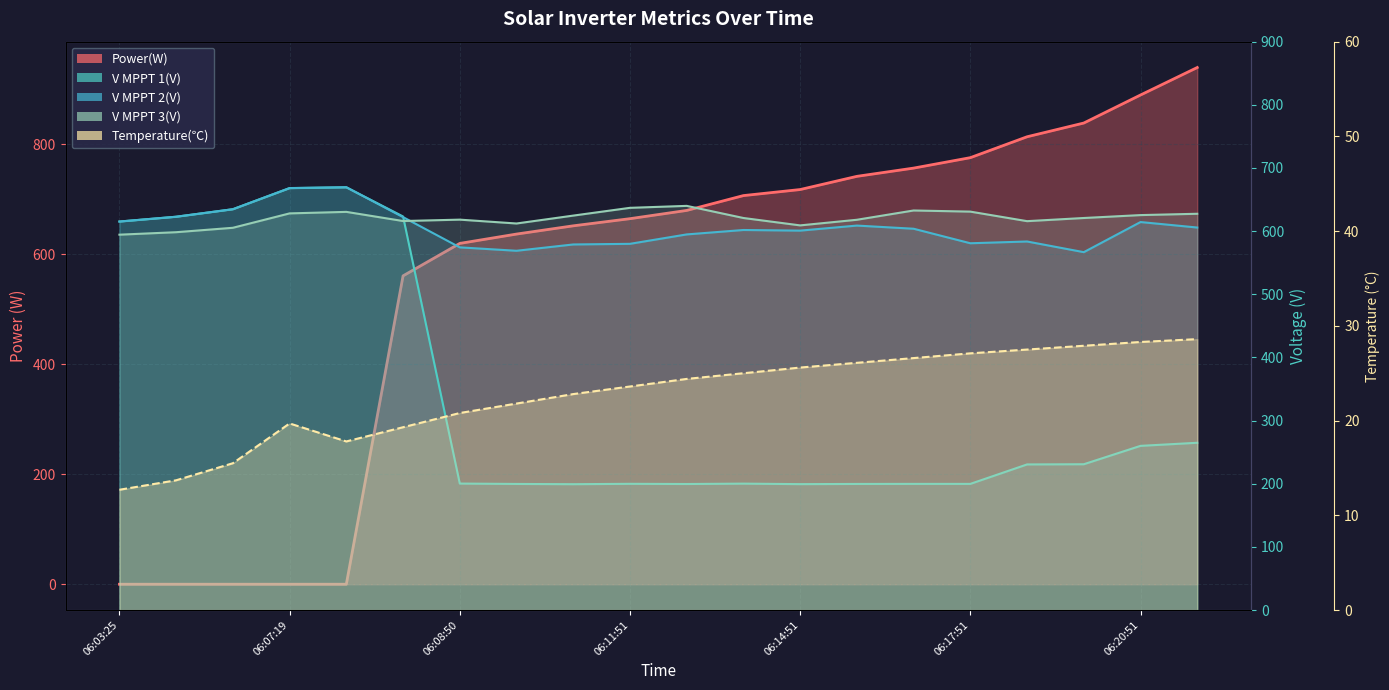

Reading left to right, list all the values displayed in this chart.

Power(W): 0.0	0.0	0.0	0.0	0.0	561.0	620.0	637.0	652.0	665.0	680.0	707.0	718.0	742.0	757.0	776.0	814.0	839.0	890.0	940.0
V MPPT 1(V): 615.2	622.8	634.7	668.1	669.4	623.2	200.3	199.7	199.3	199.9	199.6	200.2	199.4	199.7	199.8	199.8	230.6	230.9	260.0	264.9
V MPPT 2(V): 615.2	622.8	634.7	668.2	669.5	622.2	574.3	568.9	578.9	579.9	594.8	601.8	600.8	608.8	603.8	580.8	583.6	566.7	614.4	605.7
V MPPT 3(V): 594.4	598.3	605.3	628.1	630.5	616.0	618.2	612.1	624.6	636.9	640.0	620.8	609.1	618.0	632.7	630.9	615.8	620.8	625.4	627.5
Temperature(℃): 12.7	13.7	15.5	19.7	17.8	19.3	20.8	21.8	22.8	23.6	24.4	25.0	25.6	26.1	26.6	27.1	27.5	27.9	28.3	28.6